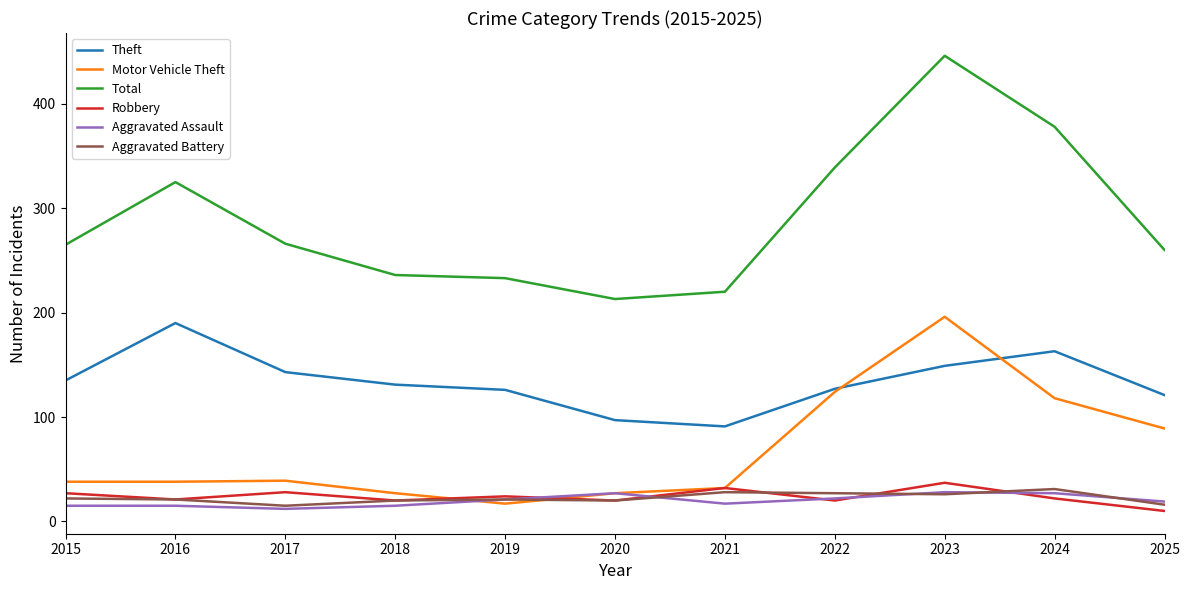

What is the total value across all series at 2023?

882